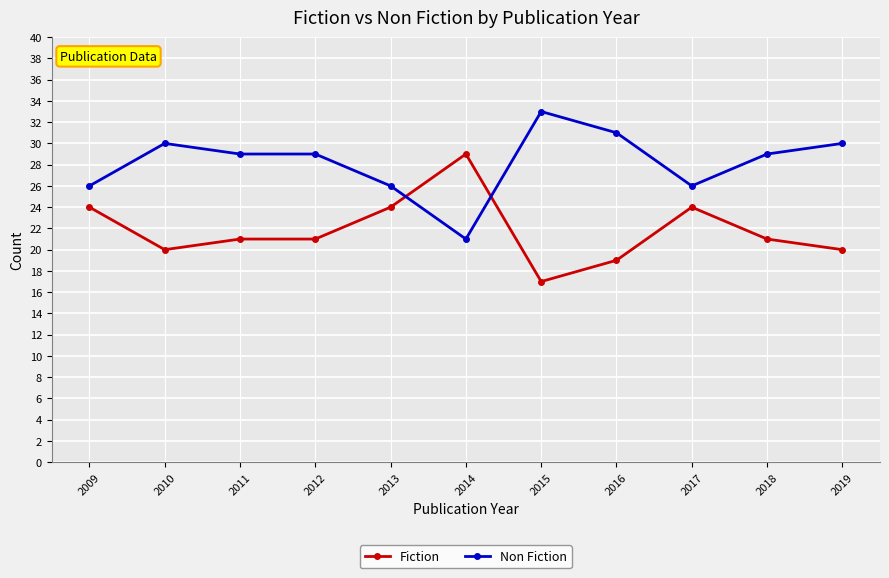

Reading right to left, what are all the values shown in this chart?

Fiction: 20	21	24	19	17	29	24	21	21	20	24
Non Fiction: 30	29	26	31	33	21	26	29	29	30	26